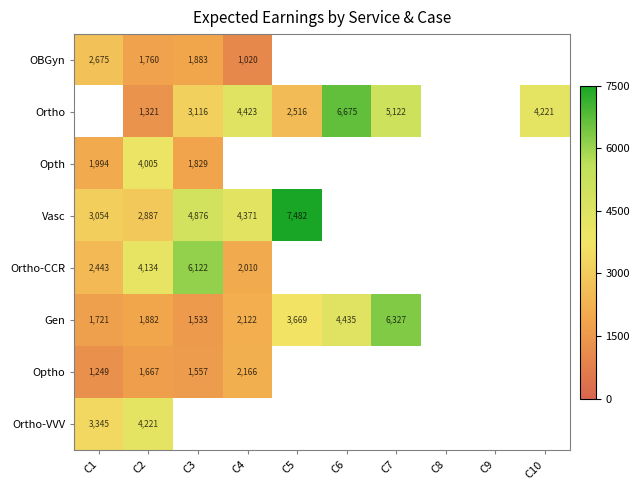

Is it true that Ortho-CCR equals 6441 at C2?

False